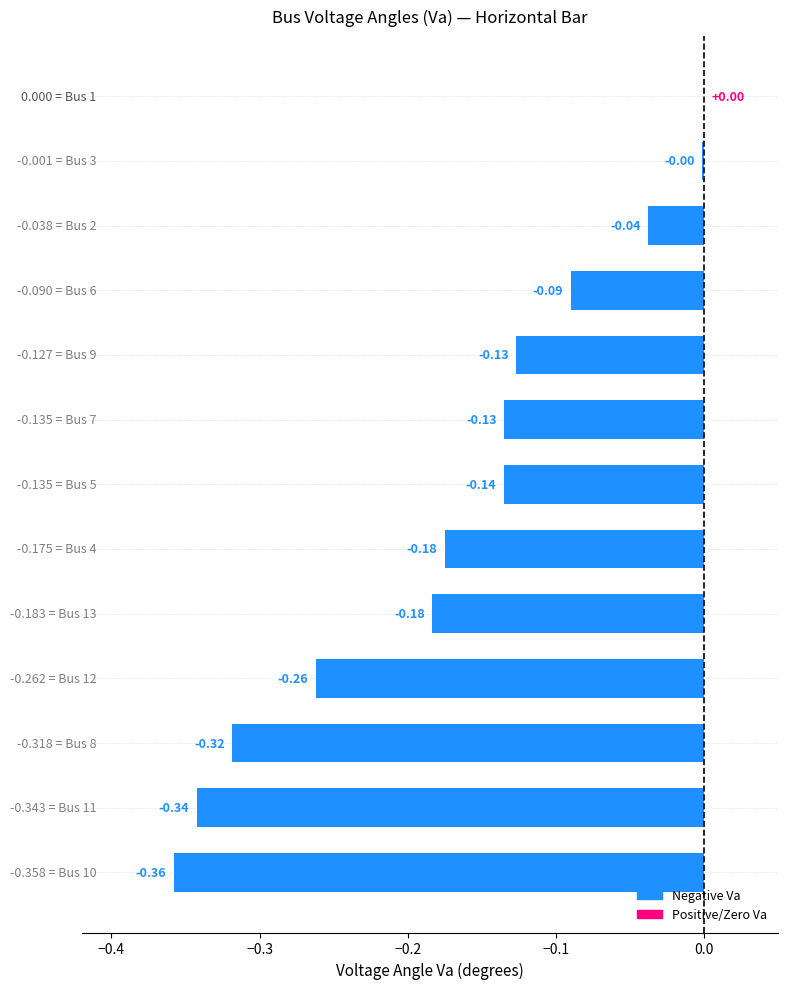

How many data points does each series have?

13